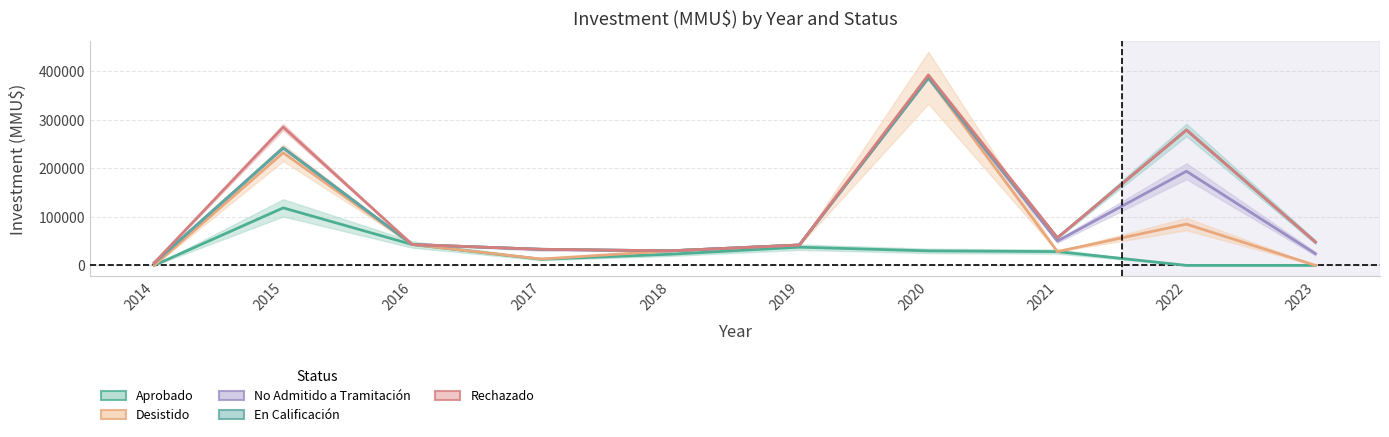

True or false: Desistido and No Admitido a Tramitación intersect in this chart.

False